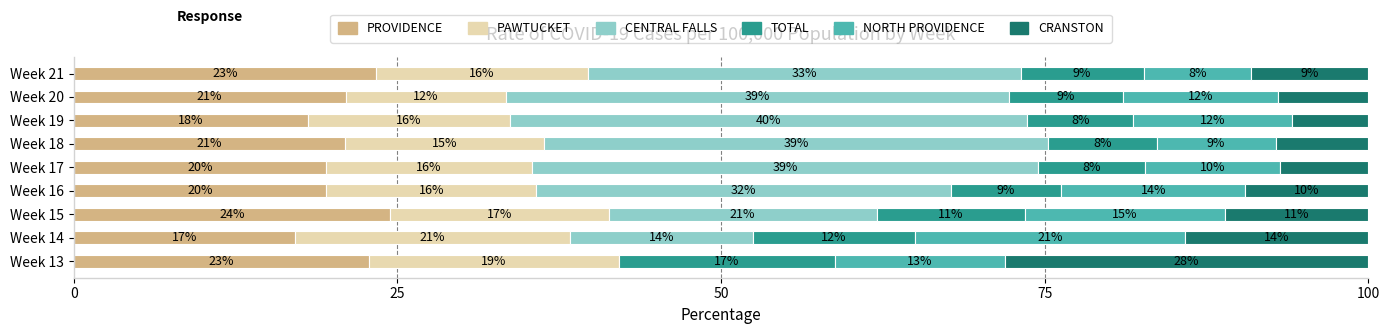

What are all the series names shown in the legend?

PROVIDENCE, PAWTUCKET, CENTRAL FALLS, TOTAL, NORTH PROVIDENCE, CRANSTON